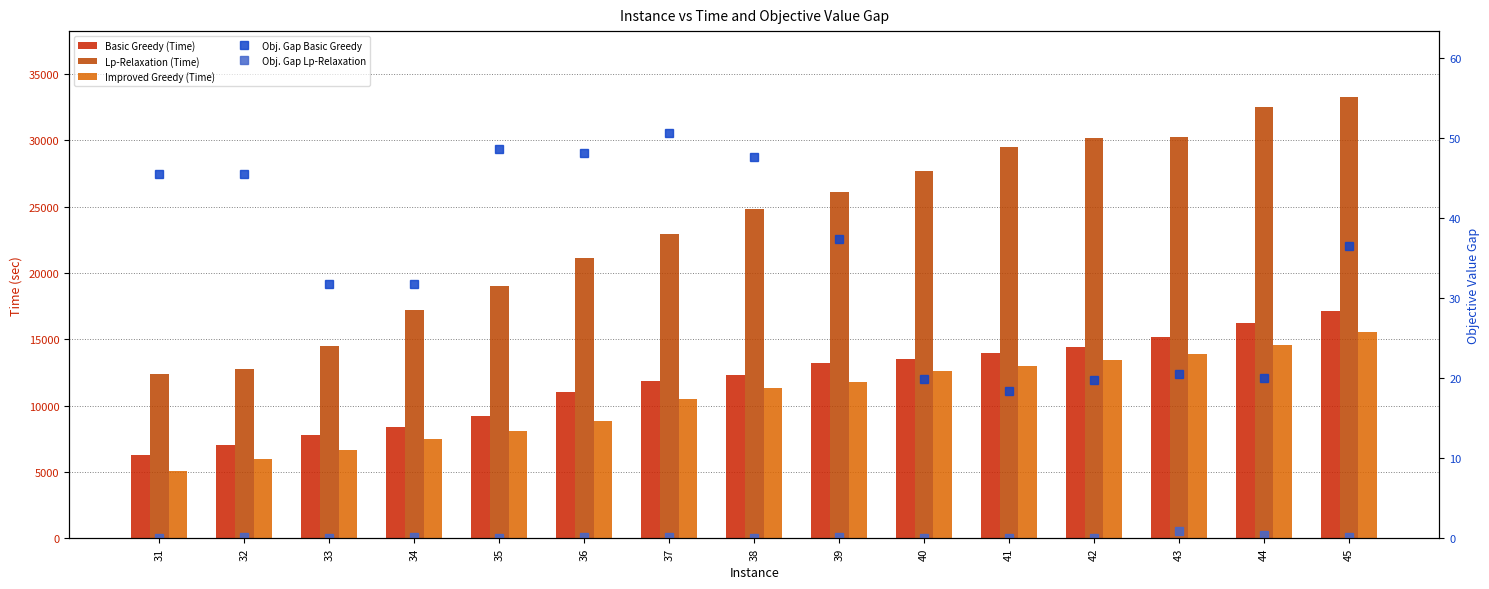

Reading right to left, list all the values displayed in this chart.

Basic Greedy (Time): 17148.9	16257.3	15187.7	14446.1	13929.7	13489.4	13185.3	12270.3	11828.9	11020.5	9221.1	8411.0	7813.5	7009.4	6257.3
Lp-Relaxation (Time): 33238.8	32471.3	30234.7	30130.4	29455.2	27672.6	26109.4	24791.4	22945.5	21093.5	19035.9	17178.9	14468.2	12727.0	12356.5
Improved Greedy (Time): 15571.3	14543.9	13881.2	13400.2	12945.4	12623.2	11761.4	11304.6	10522.8	8853.6	8069.1	7443.9	6669.9	5988.4	5102.2
Objective Gap Basic Greedy: 36.5	20.0	20.5	19.8	18.4	19.9	37.4	47.6	50.7	48.2	48.7	31.8	31.8	45.5	45.5
Objective Gap Lp-Relaxation: 0.2	0.4	0.9	0.0	0.0	0.0	0.1	0.0	0.1	0.1	0.0	0.1	0.0	0.1	0.0